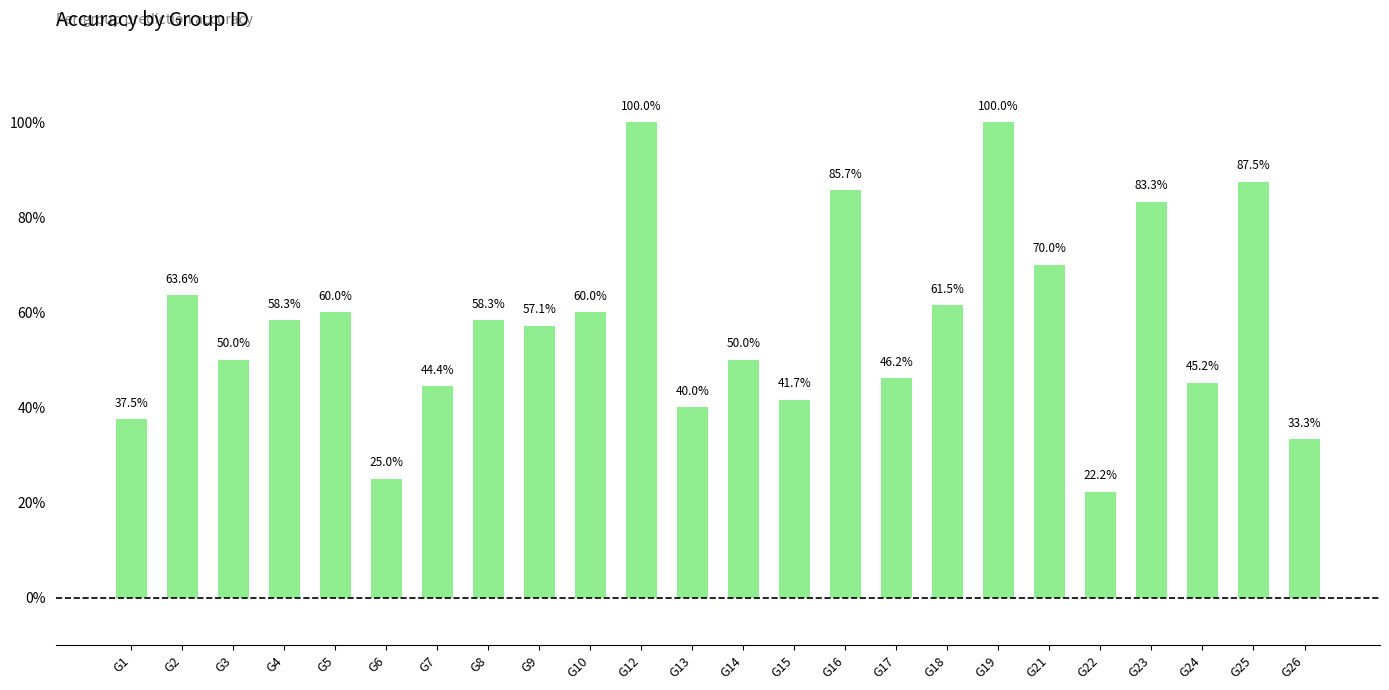

What is the minimum value shown in the chart?

0.2